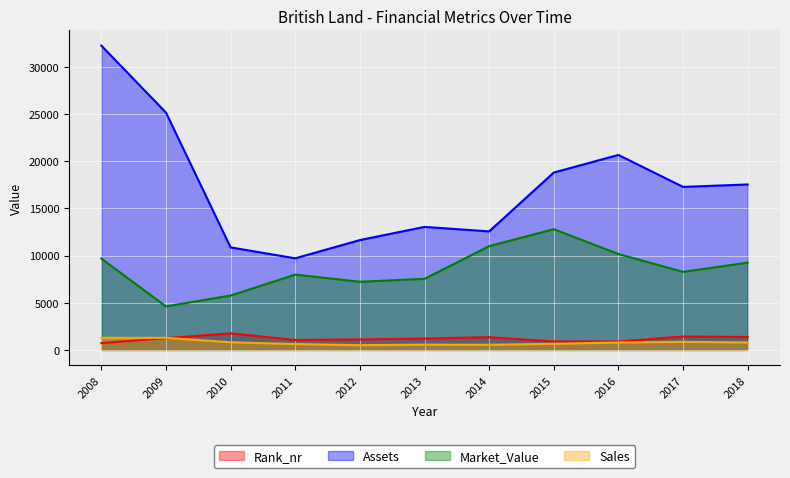

Which category has the lowest value in the Rank_nr series?

2008